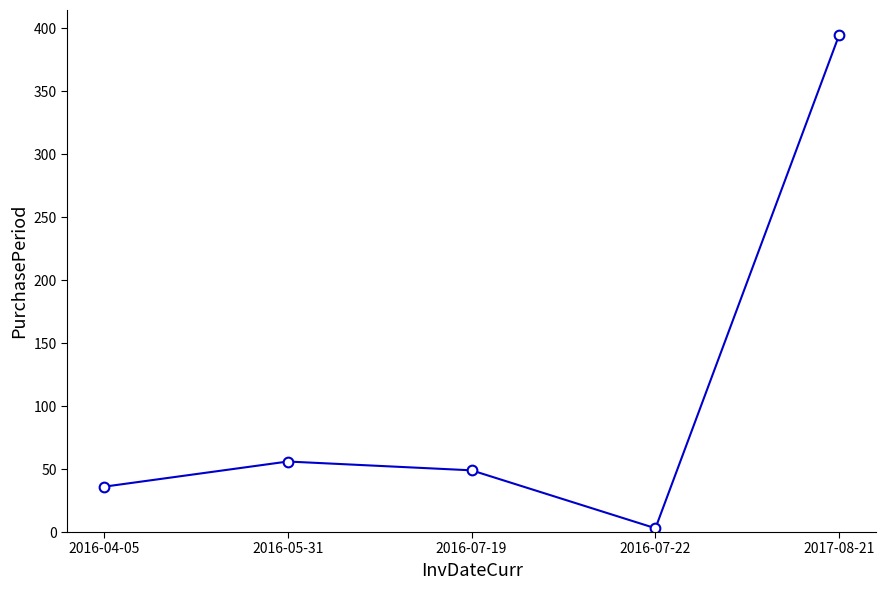

True or false: the data shows 105 at 2017-08-21.

False